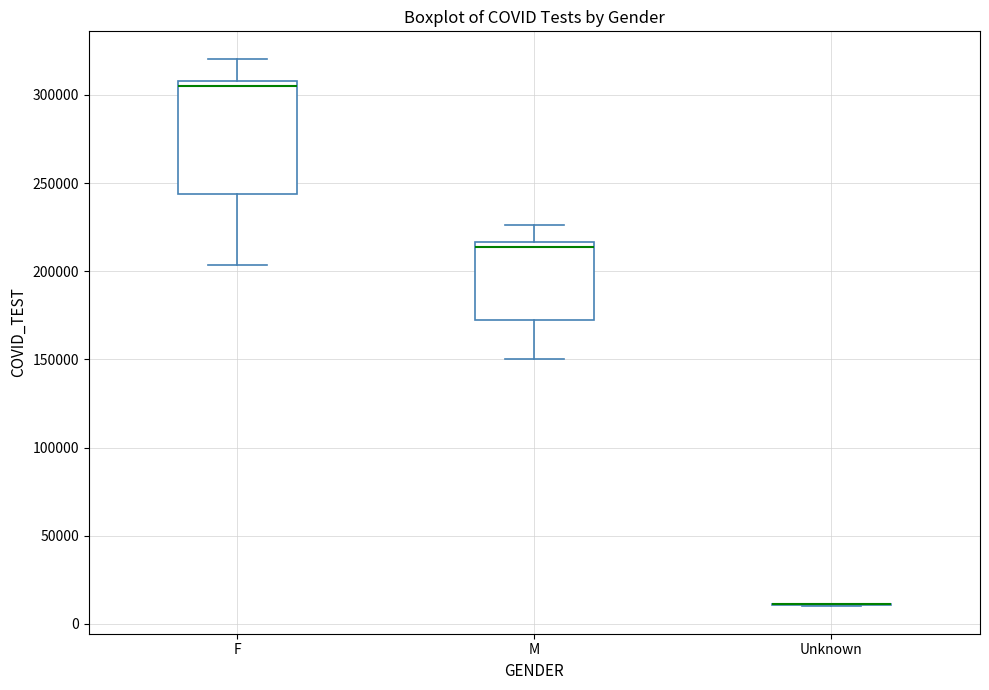

Reading left to right, transcribe this box plot: for each box, give where its median line is, the range the box spans, and where its two whiskers end, as read against the y-axis. The values are not printed on the chart, so give them approximately, as read against the axis.

F: median 305000, box 245000 to 310000, whiskers 205000 to 320000
M: median 215000 (just below the box's upper edge), box 170000 to 215000, whiskers 150000 to 225000
Unknown: box collapsed to a line at 10000, whiskers 10000 to 10000